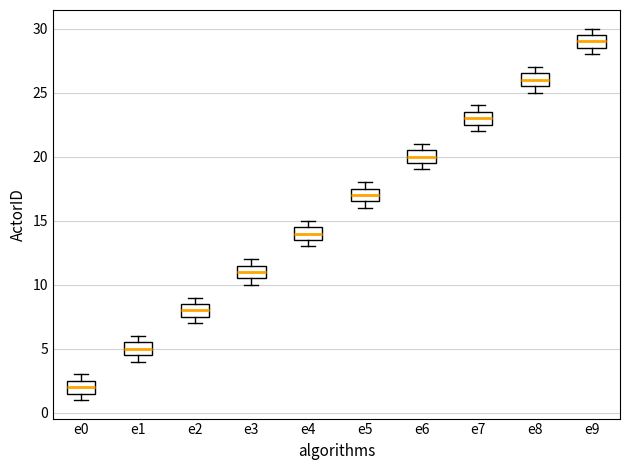

Which box's median line is the highest?

e9